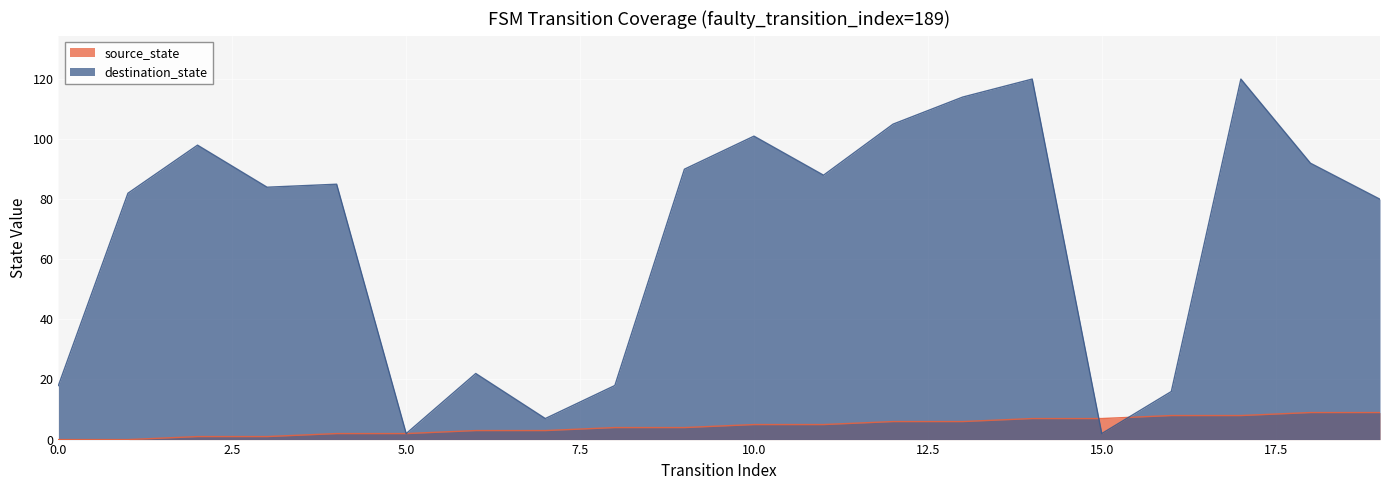

How many lines are shown in the chart?

2